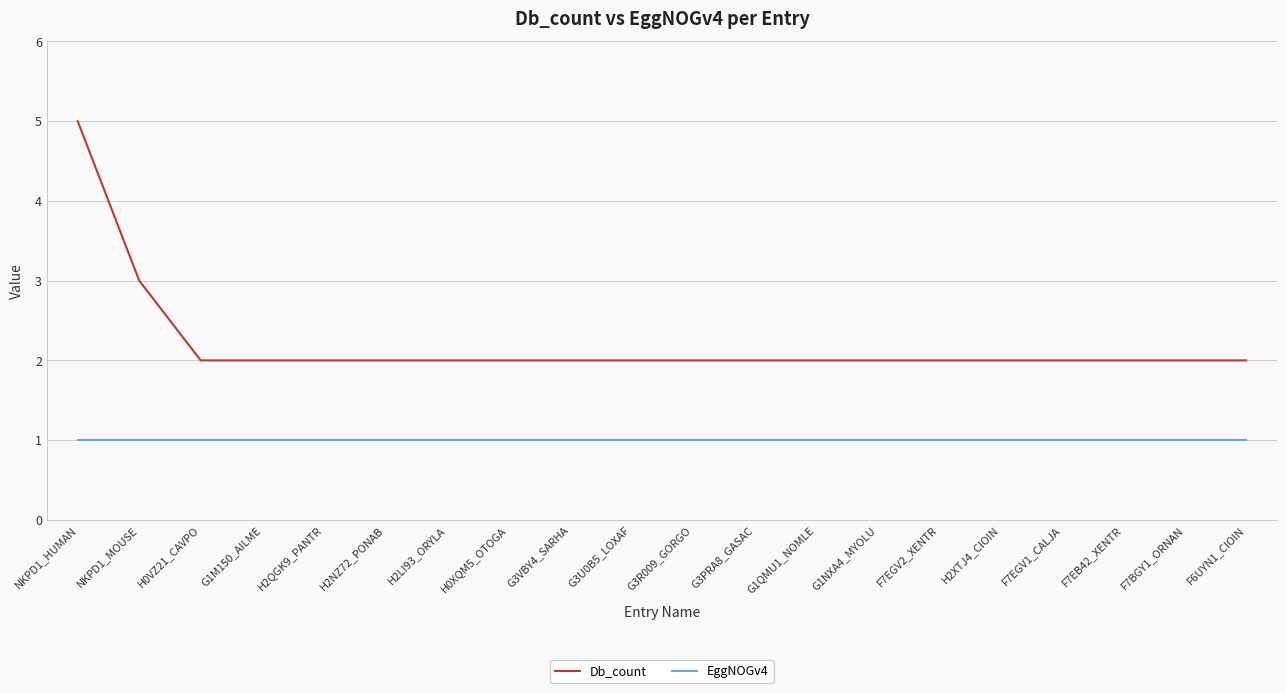

True or false: EggNOGv4 and Db_count cross at least once.

False